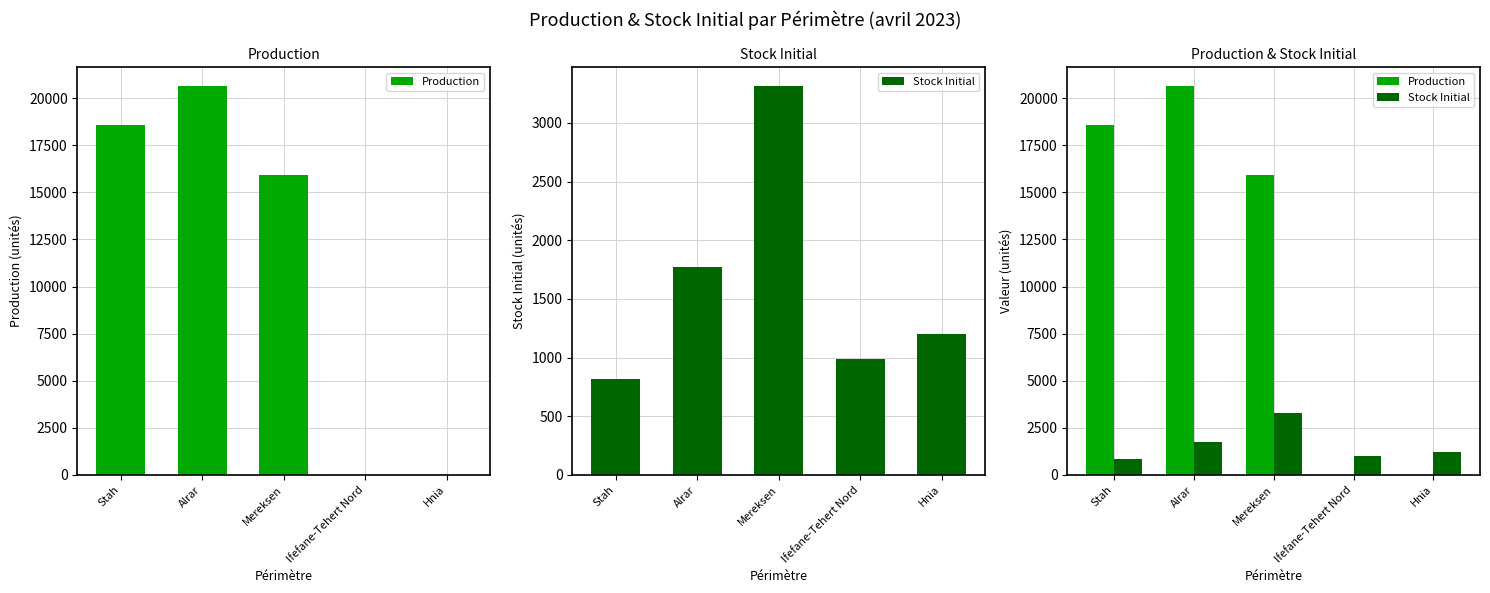

Is it true that Production equals 33737.5 at Alrar?

False